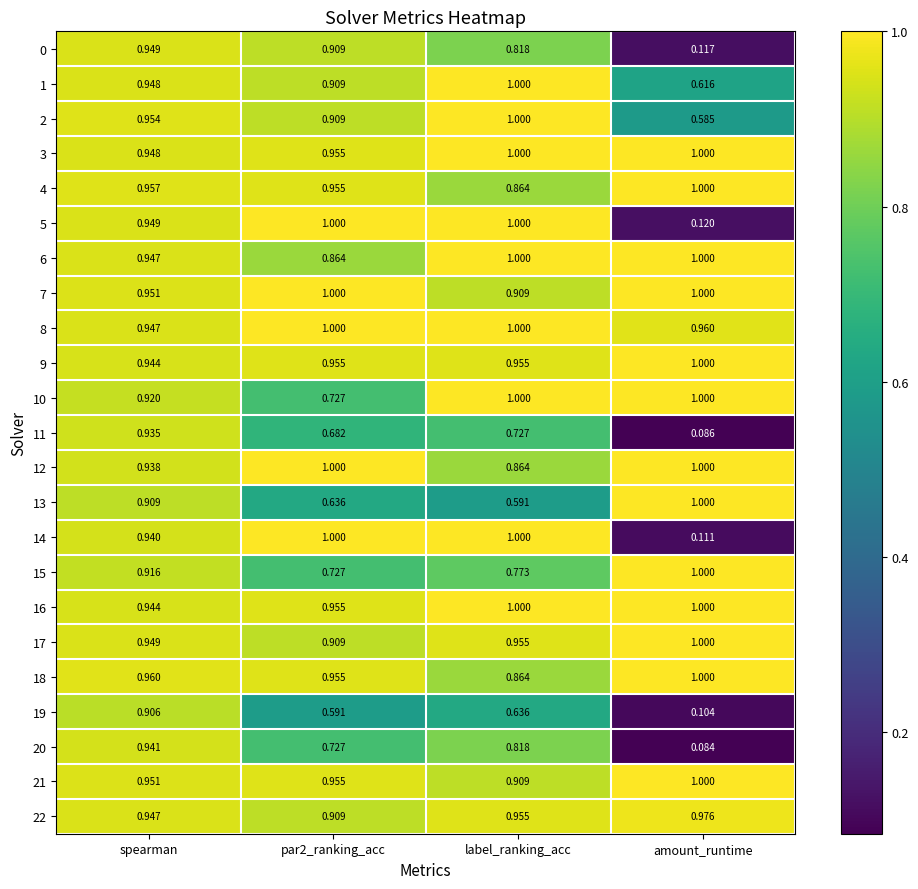

What is the spread (max minus min) of values at par2_ranking_acc?

0.4